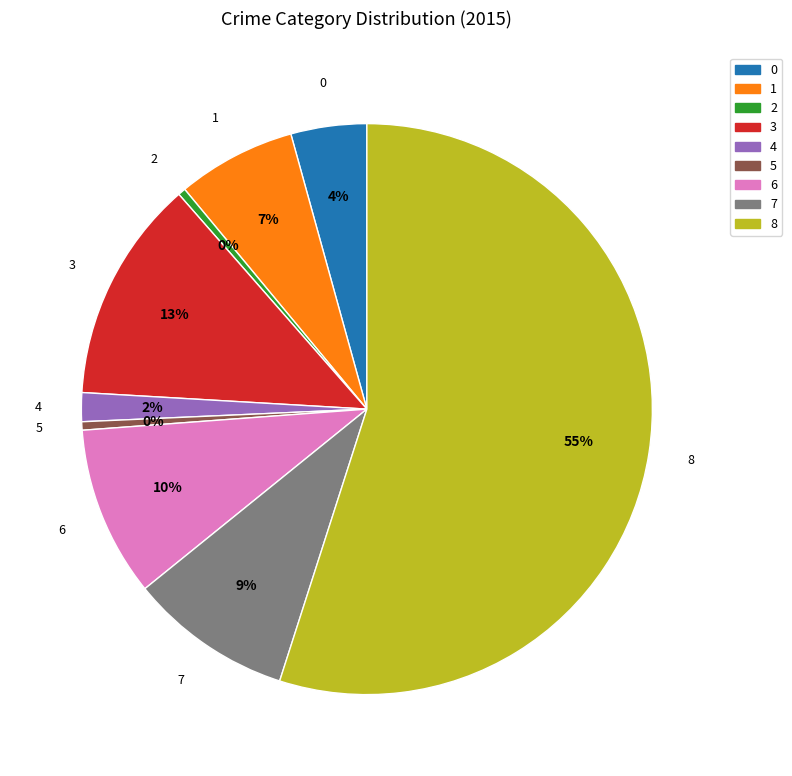

To the nearest percent, what is the average slice percentage?

11%